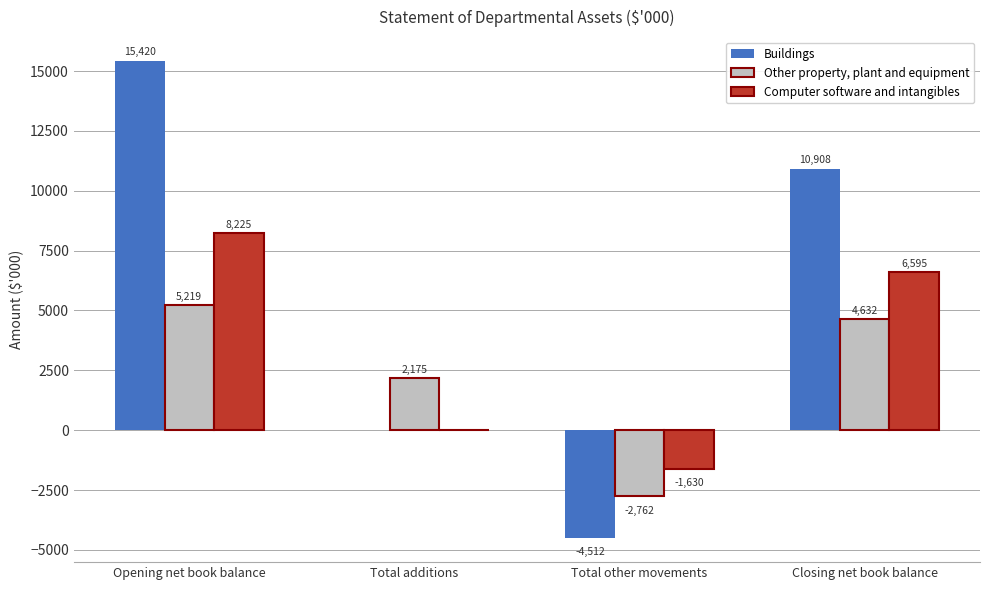

Reading left to right, list all the values displayed in this chart.

Buildings: 15420	0	-4512	10908
Other property, plant and equipment: 5219	2175	-2762	4632
Computer software and intangibles: 8225	0	-1630	6595